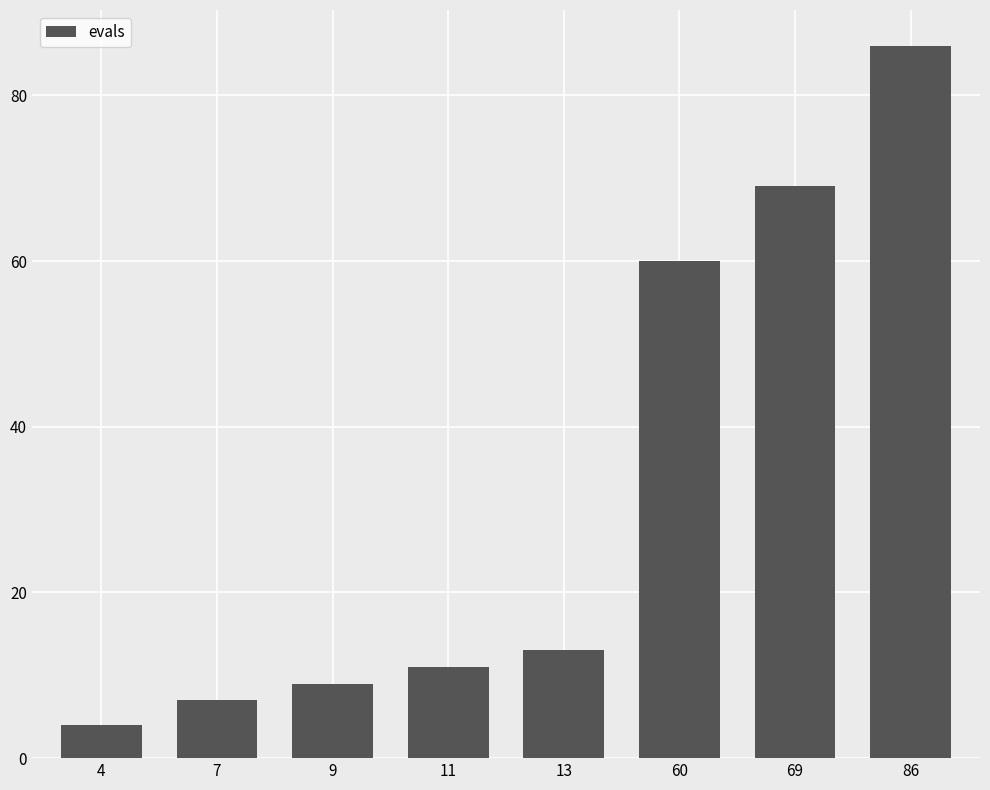

What is the value of the 3rd bar from the left?

9